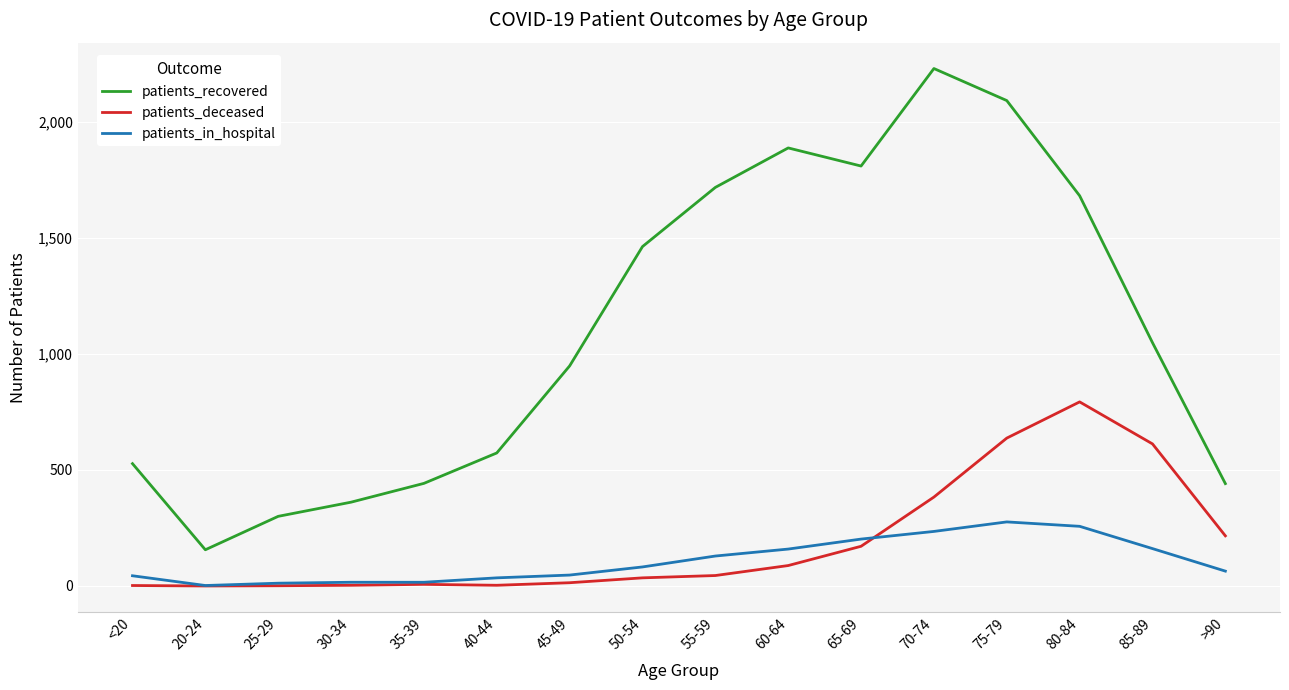

What is the spread (max minus min) of values at 55-59?

1672